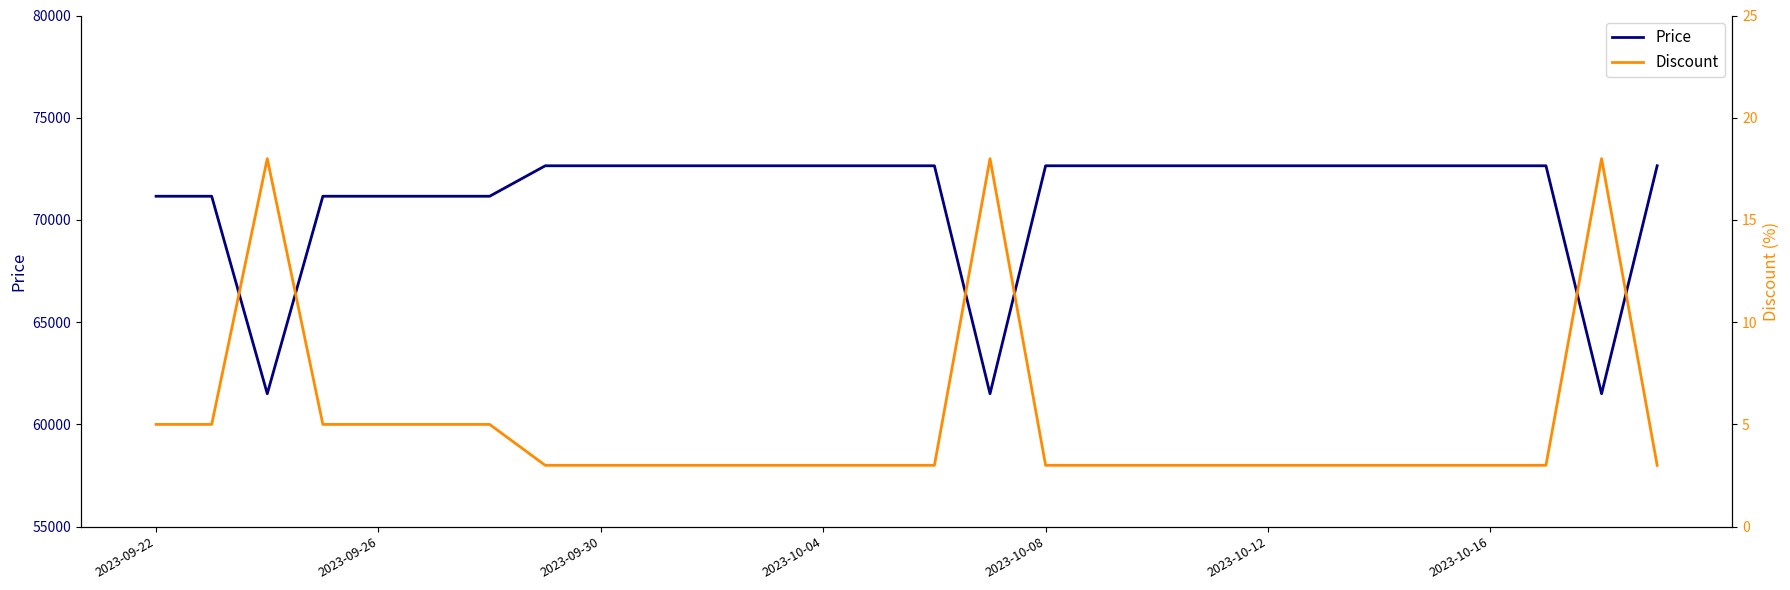

Is the value of Discount at 7 greater than the value of Price at 13?

No